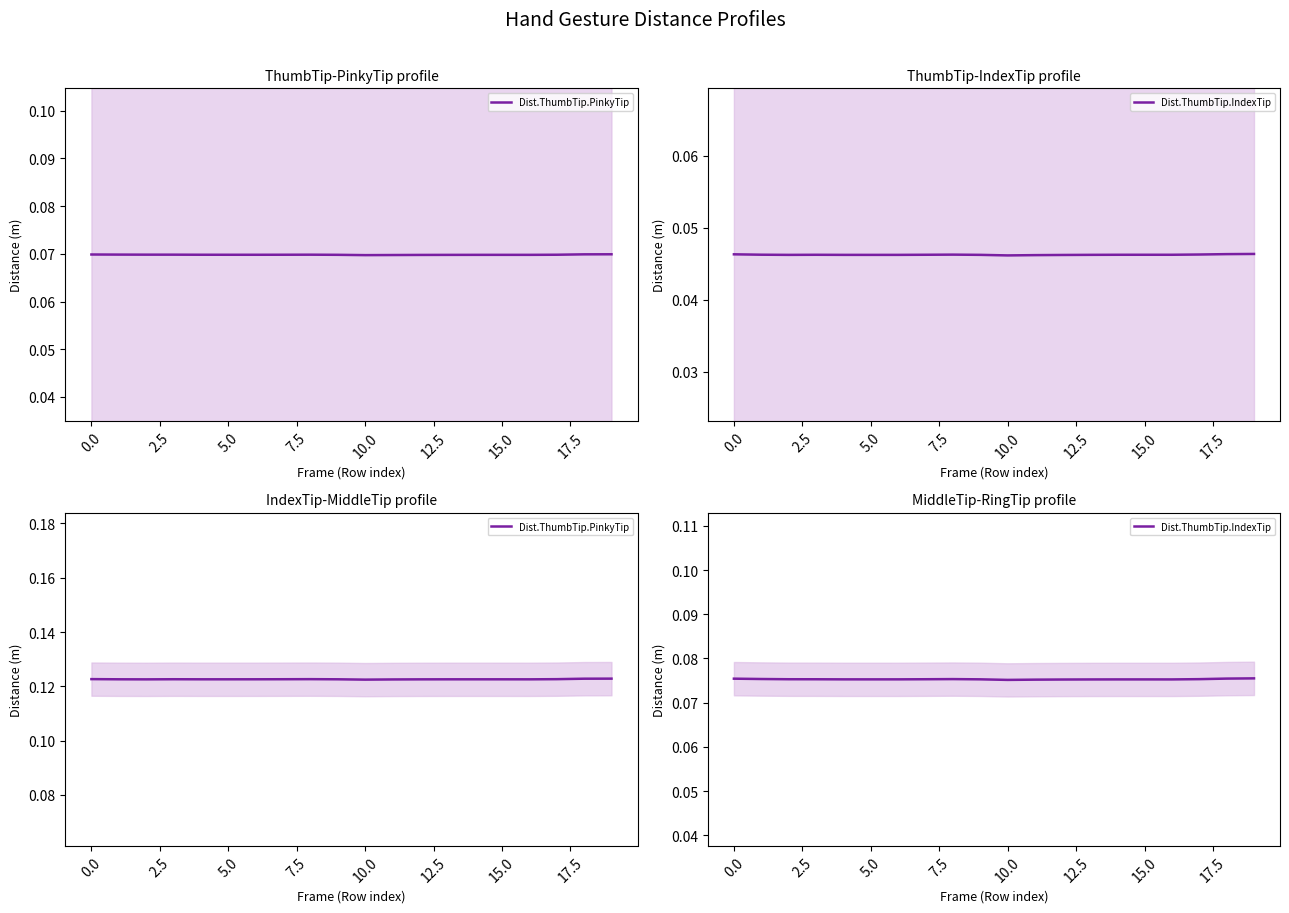

In Dist.ThumbTip.PinkyTip, how many points are higher than both neighbors (excluding endpoints)?

3